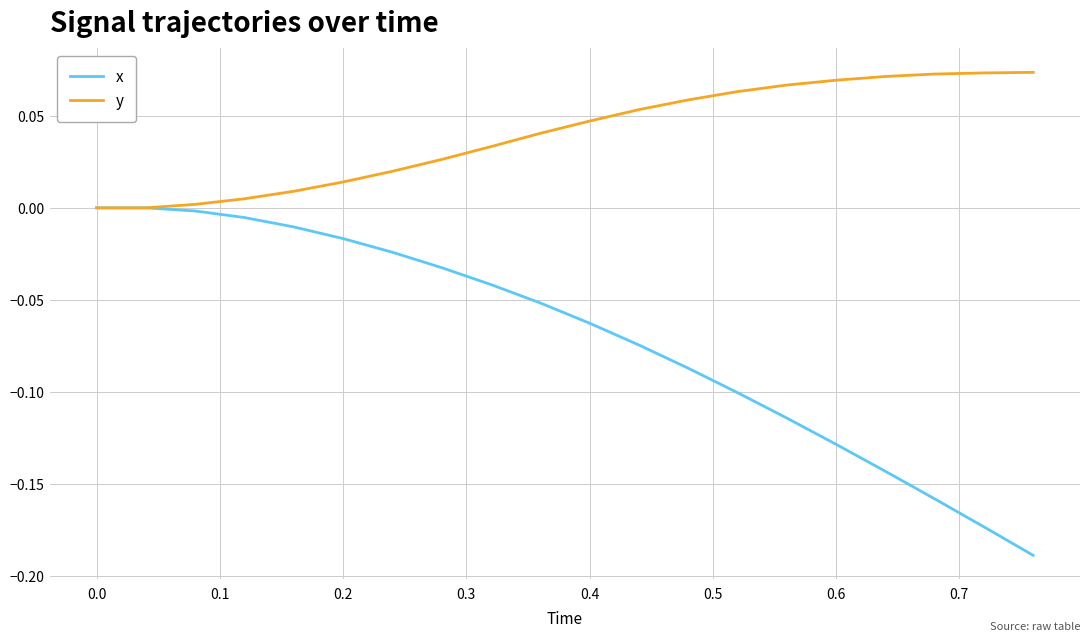

Which series has the largest range (max minus min)?

x